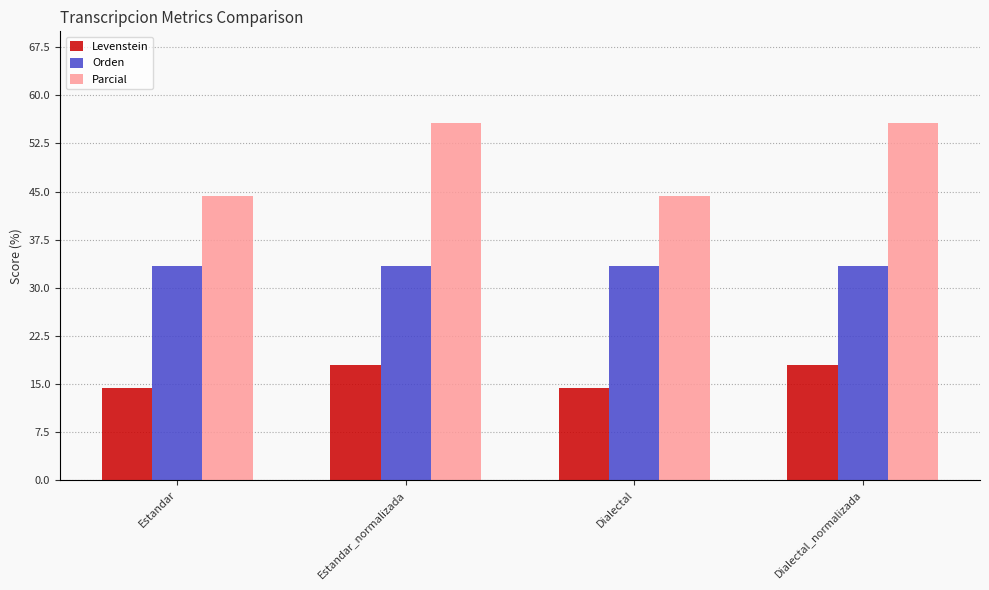

How many data points in Parcial are less than 55?

2